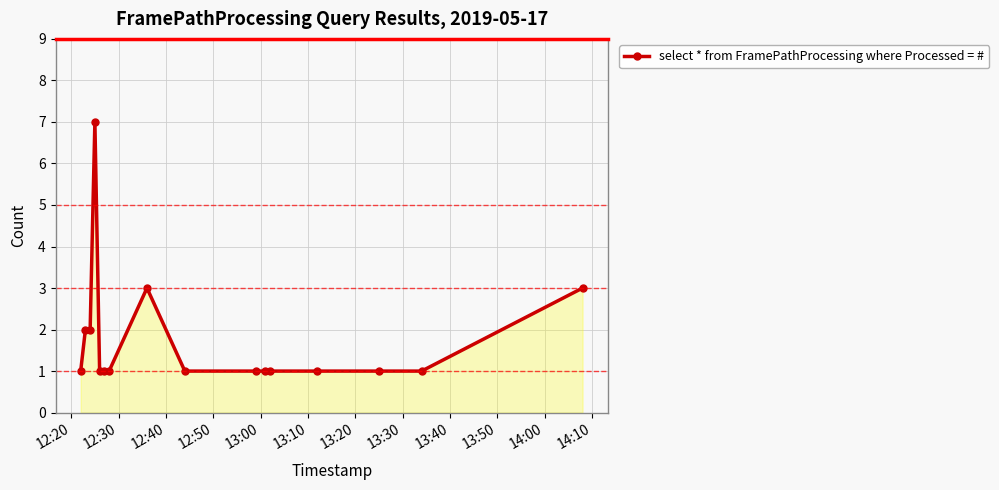

What is the greatest value displayed?

7